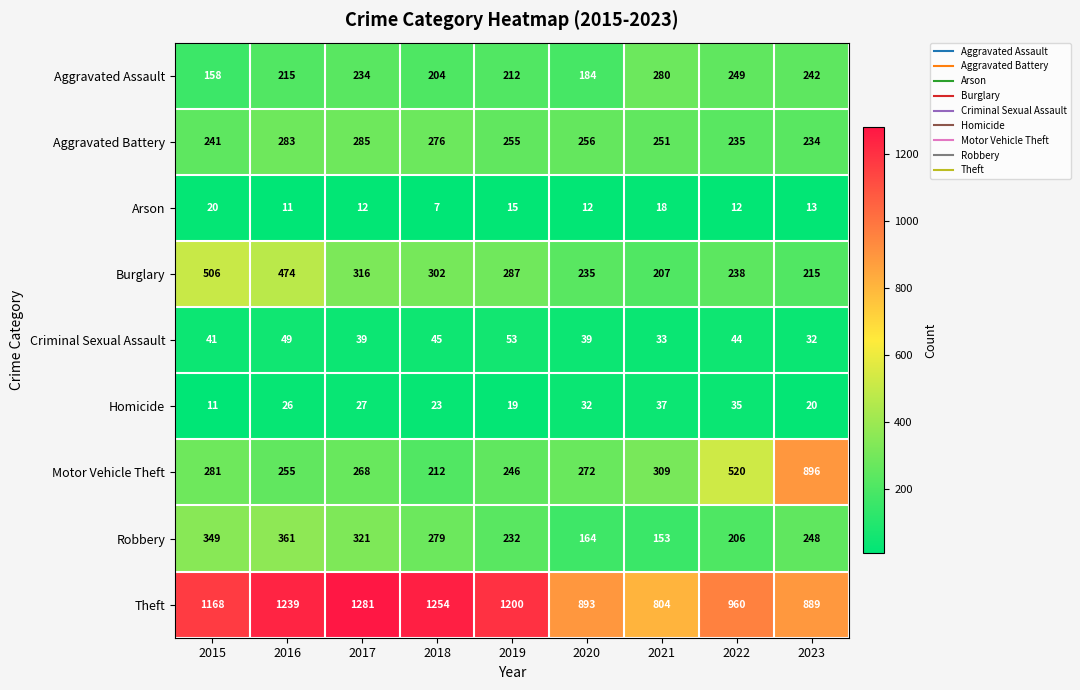

What is the minimum value shown in the chart?

7